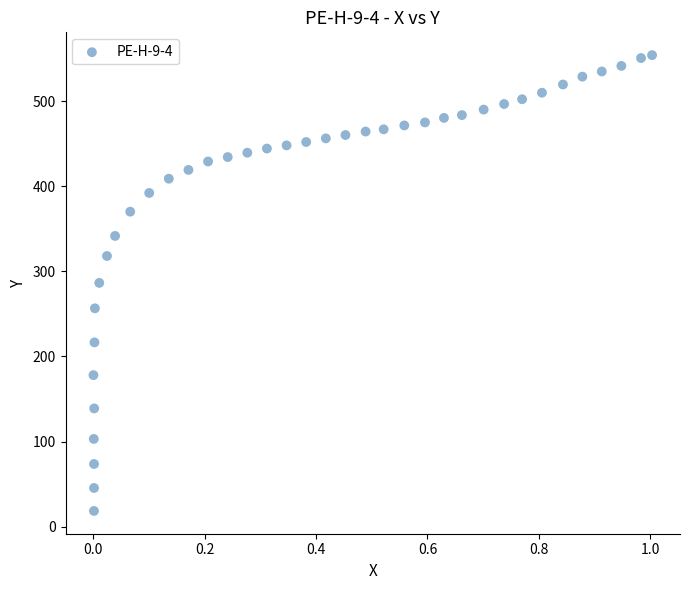

What is the range of X values (max minus min)?

1.0